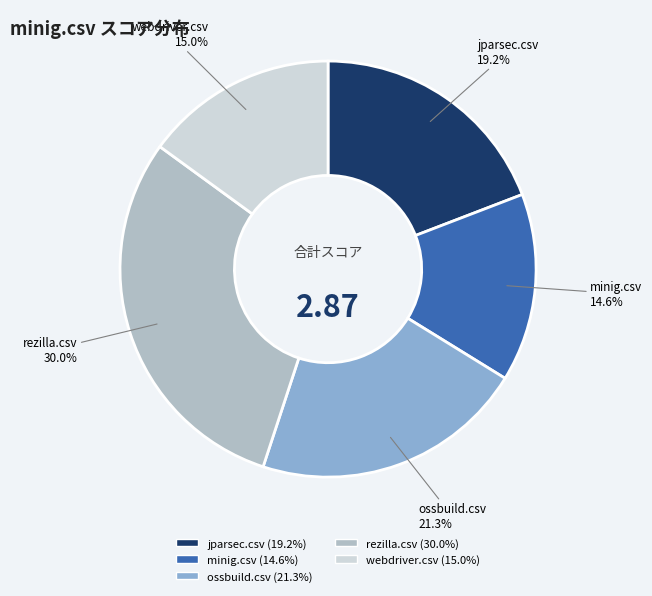

How many segments does this pie chart have?

5